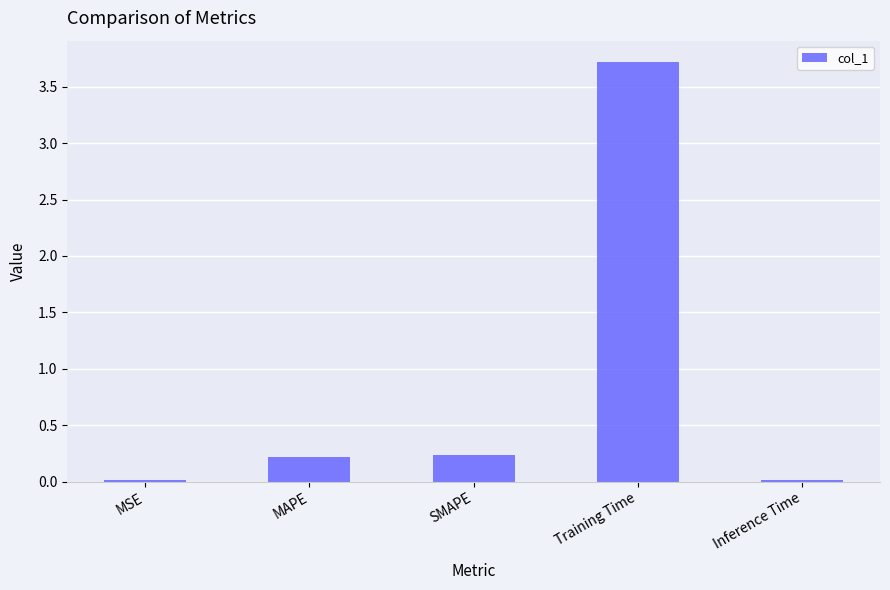

Is it true that the value at SMAPE is 0.4?

False